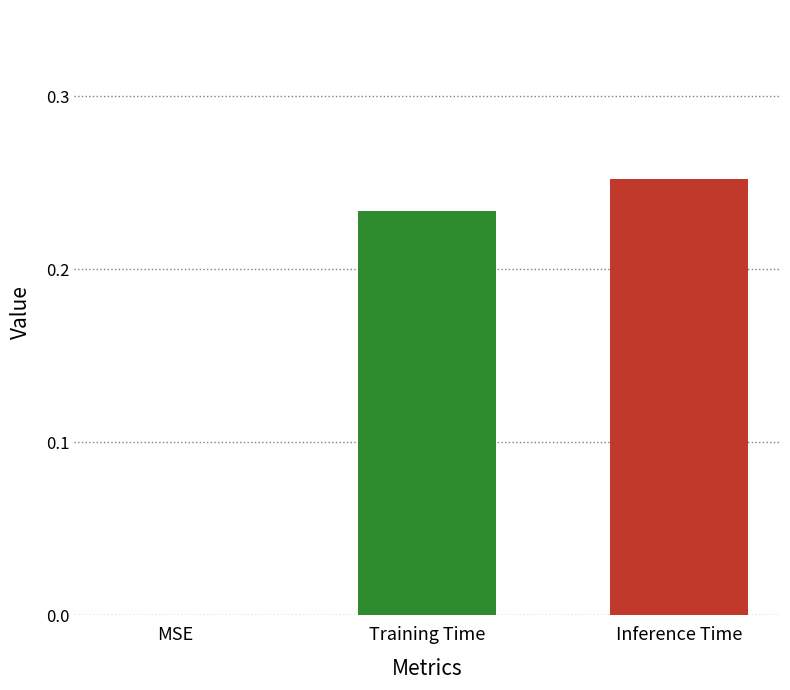

Which category has the highest value across all series?

Inference Time